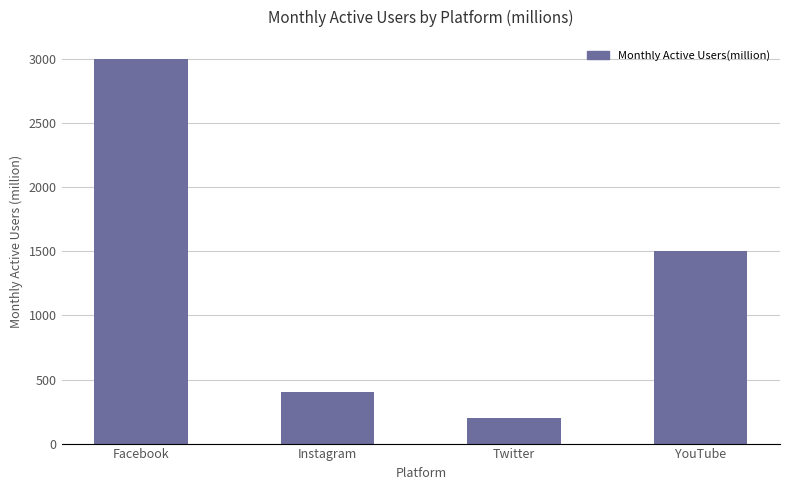

How many bars are there in total?

4